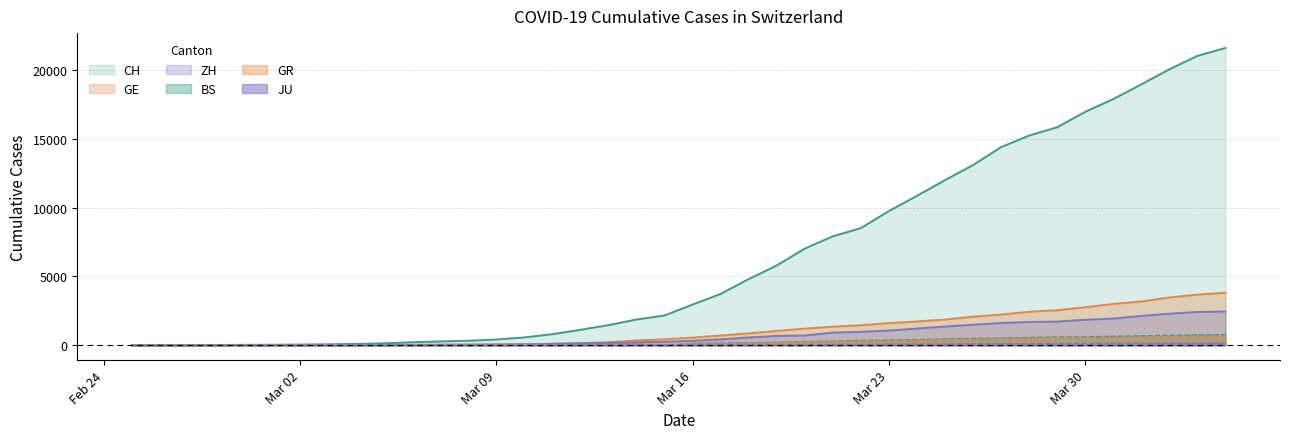

What are all the series names shown in the legend?

CH, GE, ZH, BS, GR, JU